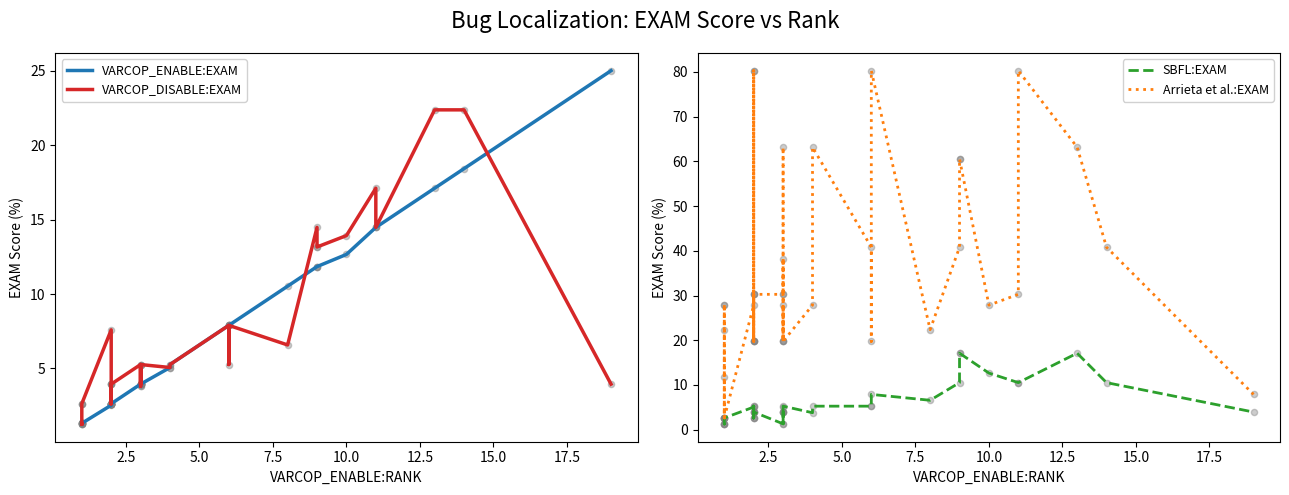

What are all the series names shown in the legend?

VARCOP_ENABLE:EXAM, VARCOP_DISABLE:EXAM, SBFL:EXAM, Arrieta et al.:EXAM